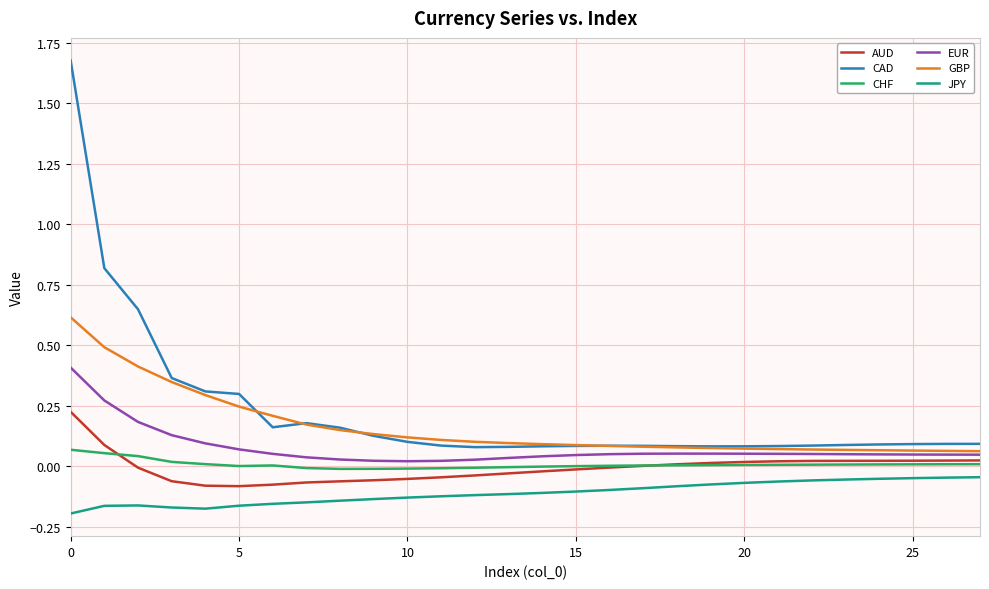

Which series has the widest spread of values?

CAD